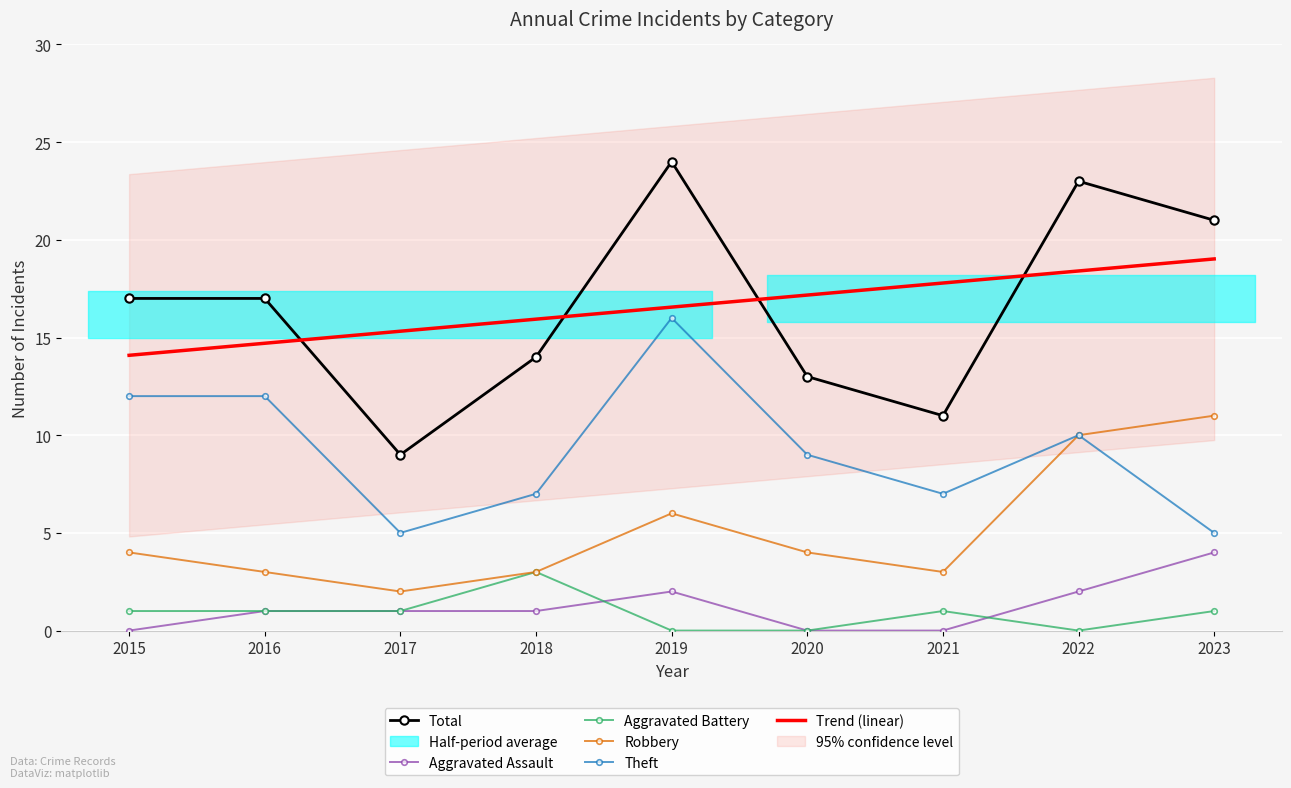

Rank the series by their maximum value, from highest to lowest.

Total, Theft, Robbery, Aggravated Assault, Aggravated Battery